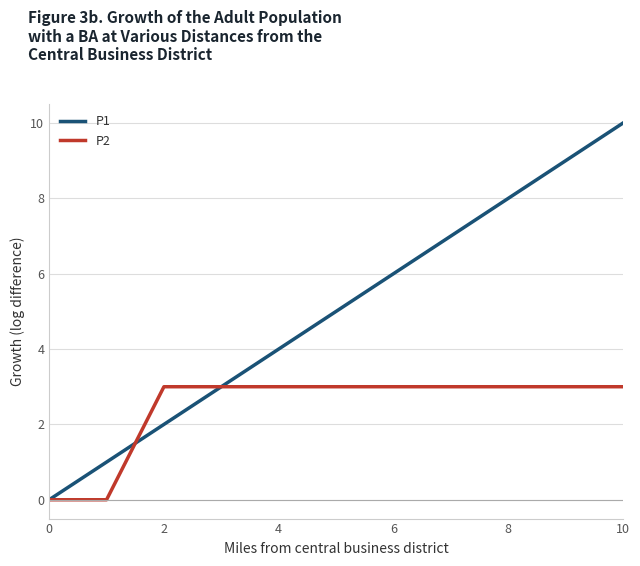

Which series has the largest total across all categories?

P1